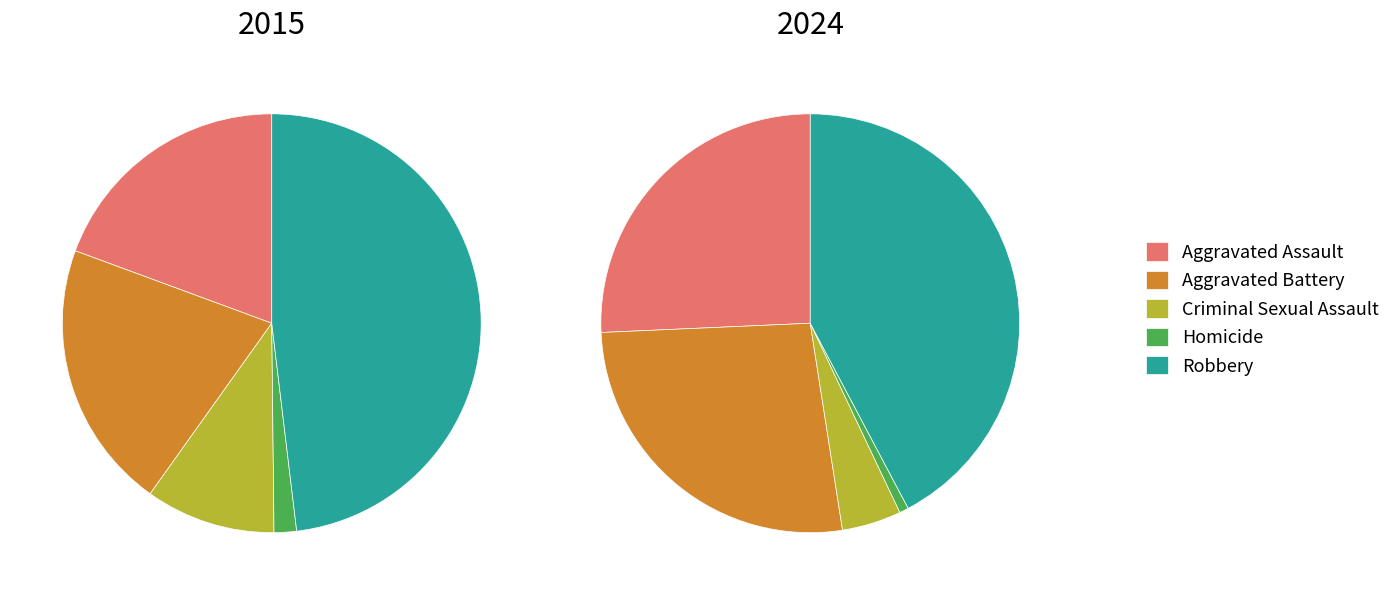

Does values_2024 represent more than half of the total?

No